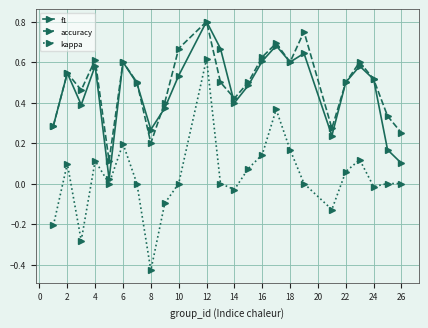

Which series has the widest spread of values?

kappa